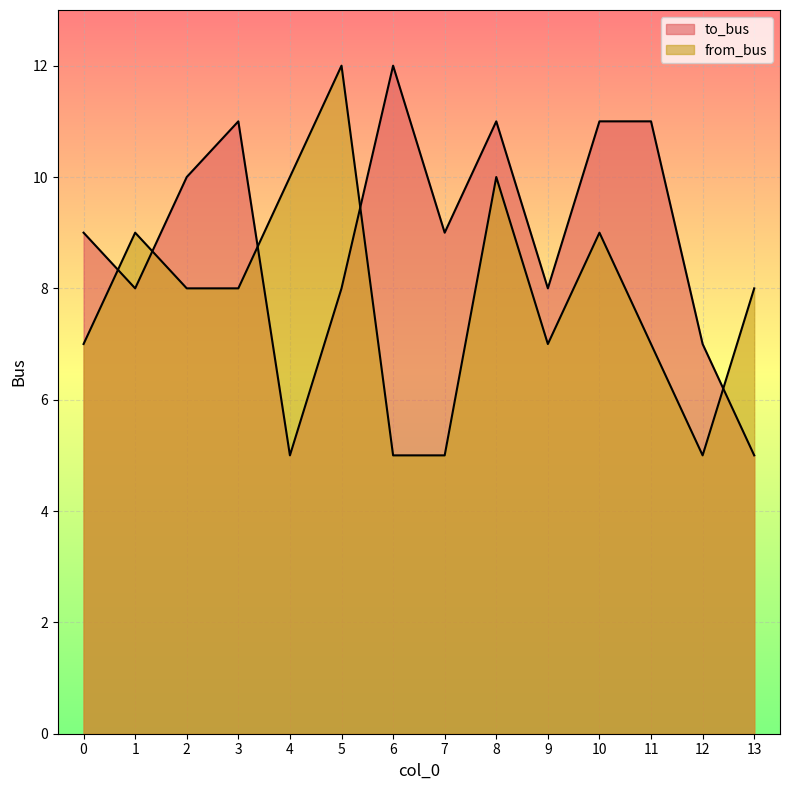

Rank the categories by to_bus value from lowest to highest.

4, 13, 12, 1, 5, 9, 0, 7, 2, 3, 8, 10, 11, 6